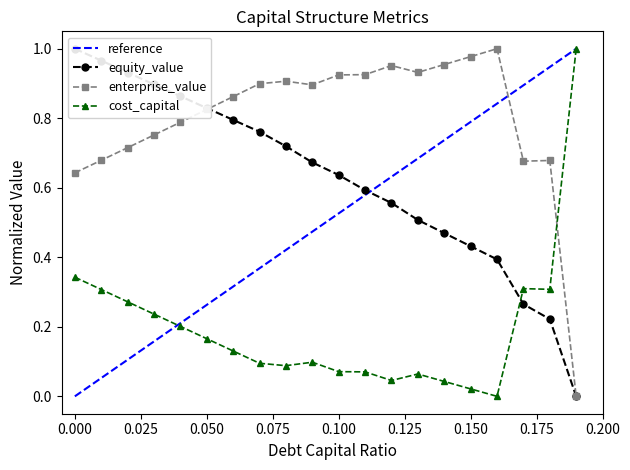

What is the label of the 5th point from the right?

0.15